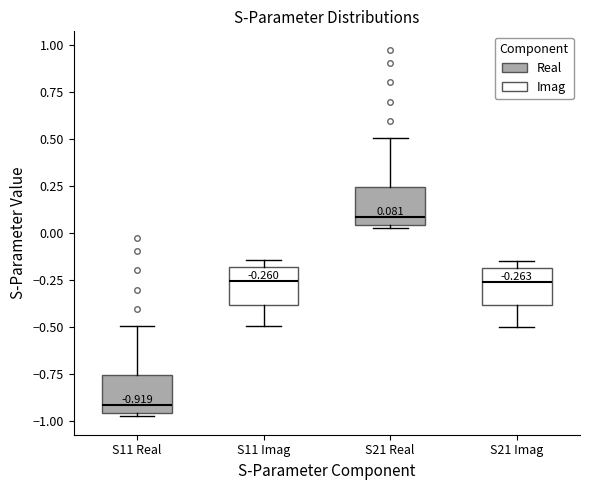

Which box's median line is the highest?

S21 Real